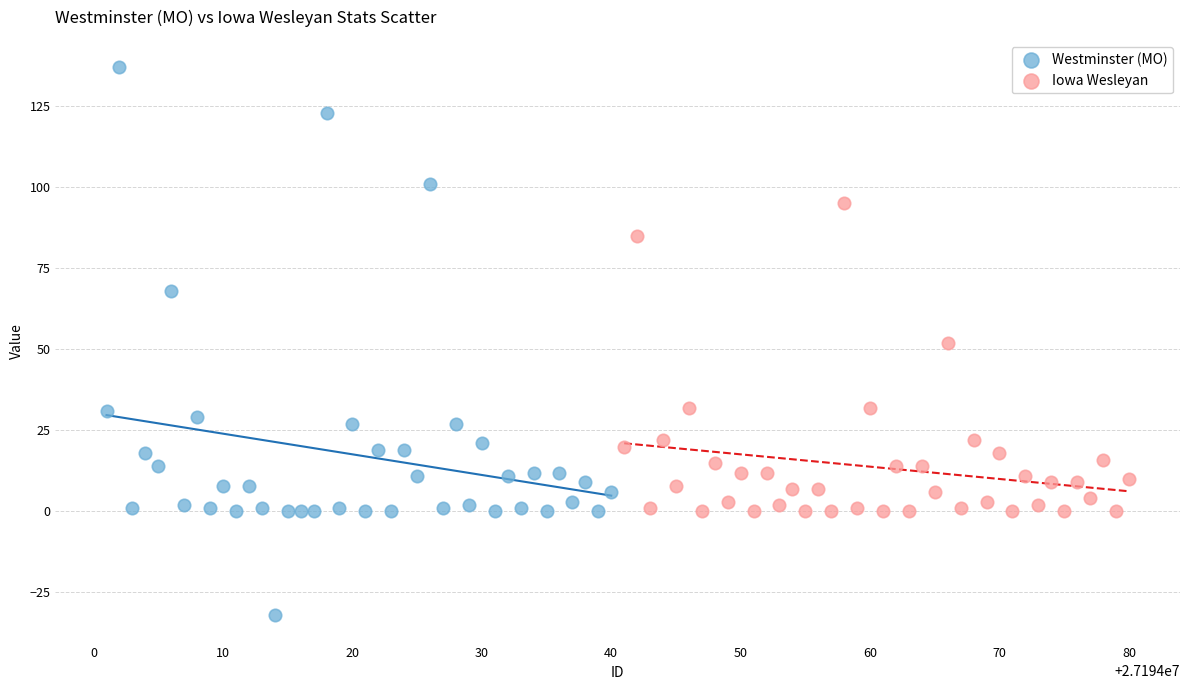

Which series reaches the maximum Y coordinate?

Westminster (MO)